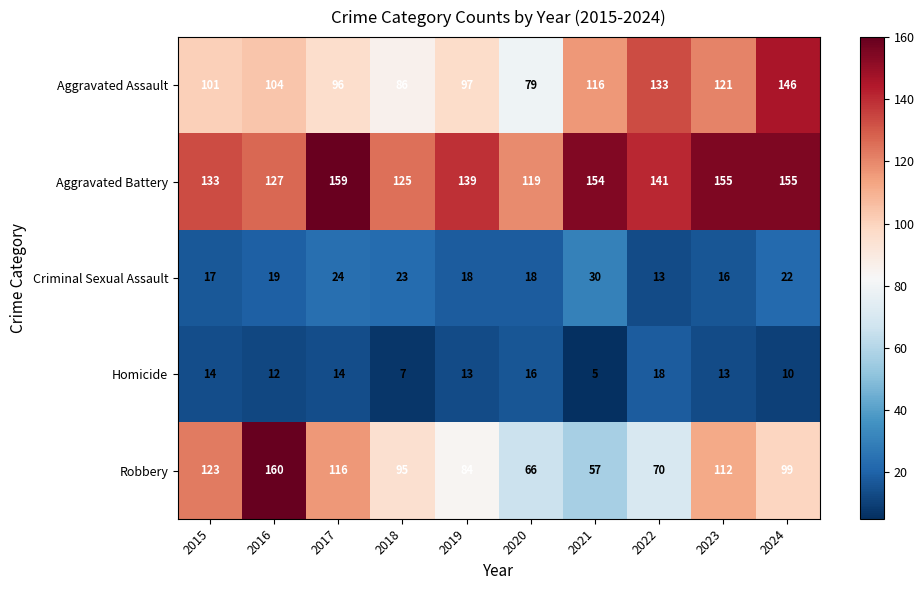

What is the maximum value for Aggravated Battery?

159